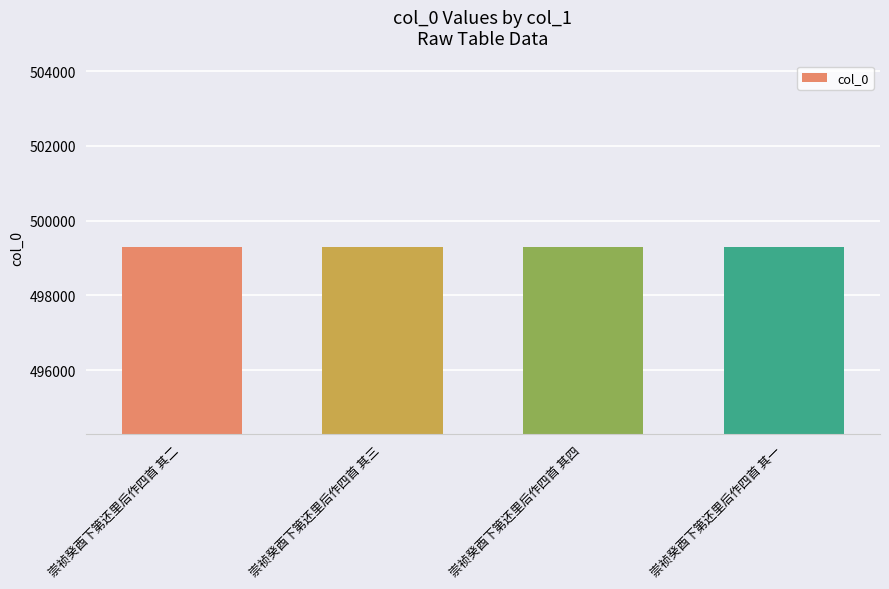

True or false: the data shows 499281 at 崇祯癸酉下第还里后作四首 其一.

True